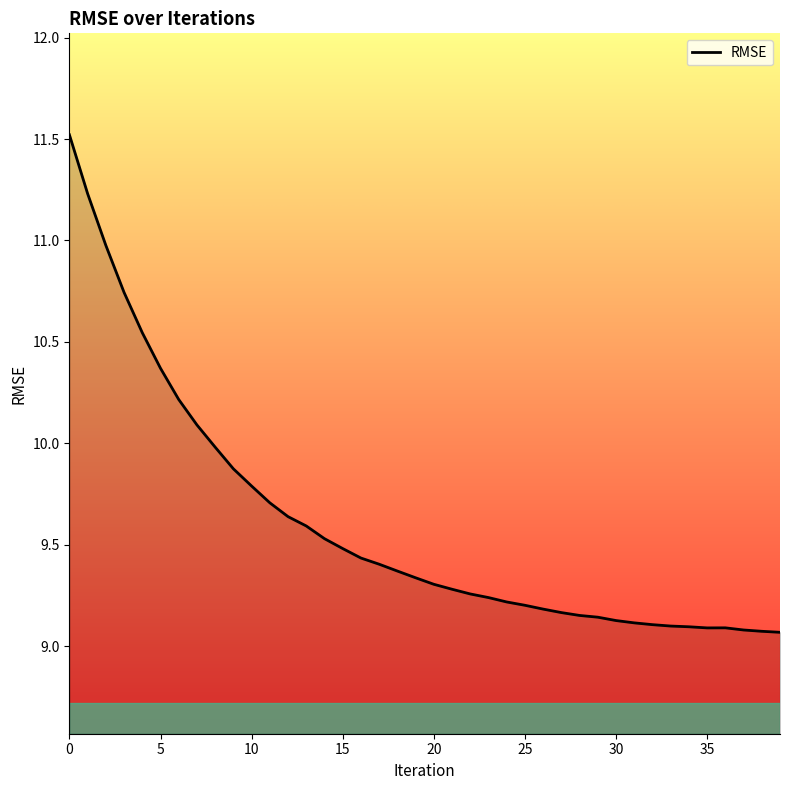

What is the difference between the maximum and minimum values?

2.5